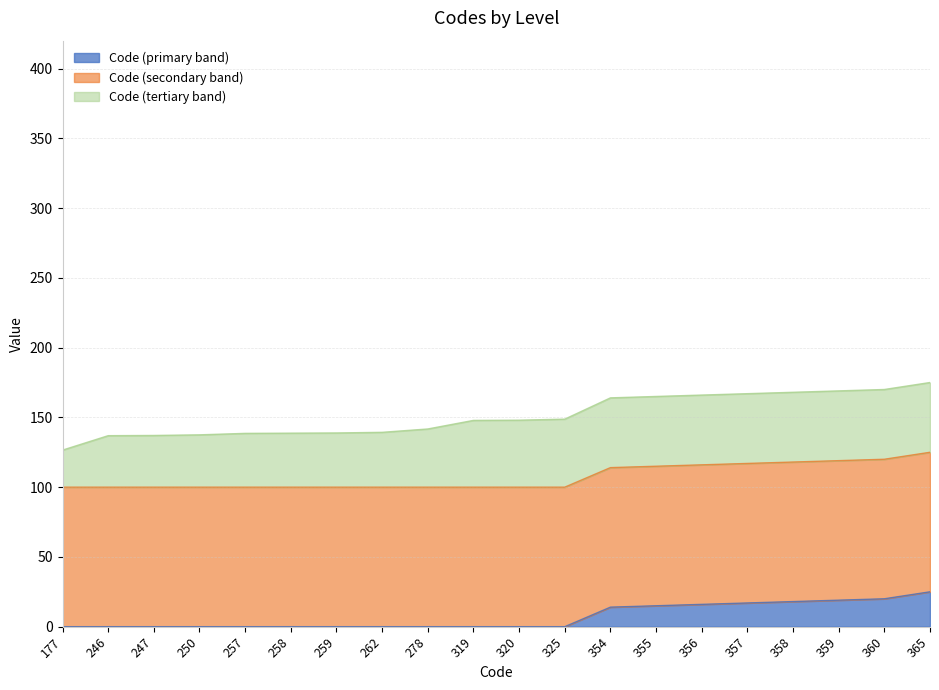

What is the total value across all series at 355?

165.0